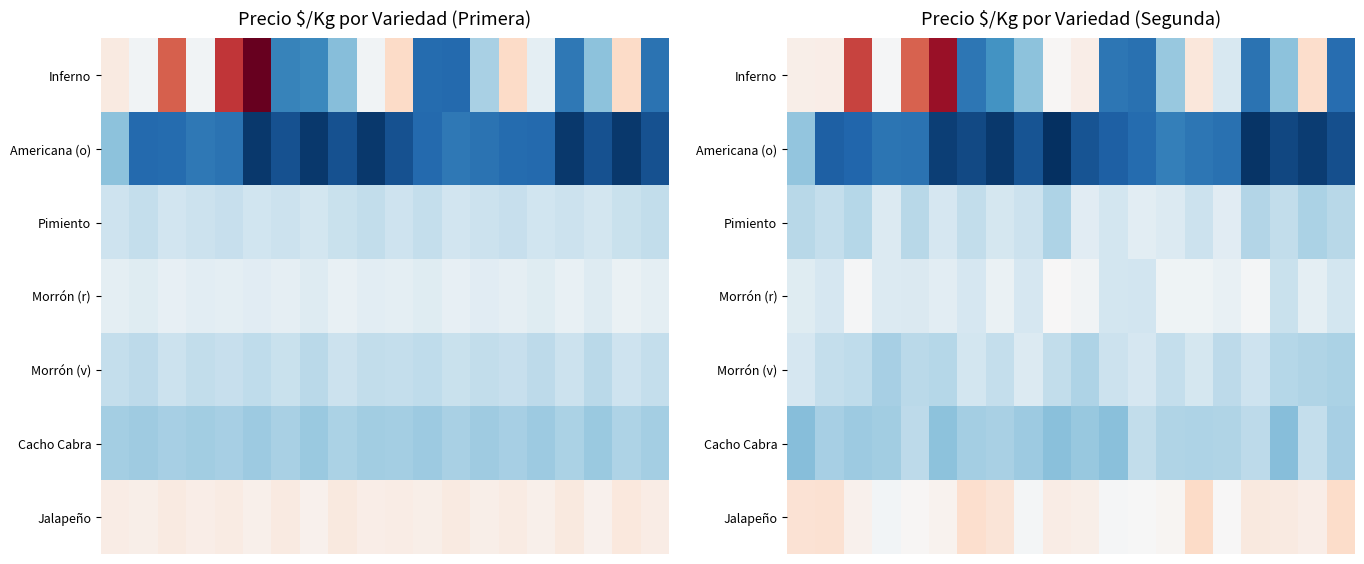

Which series has the widest spread of values?

Inferno